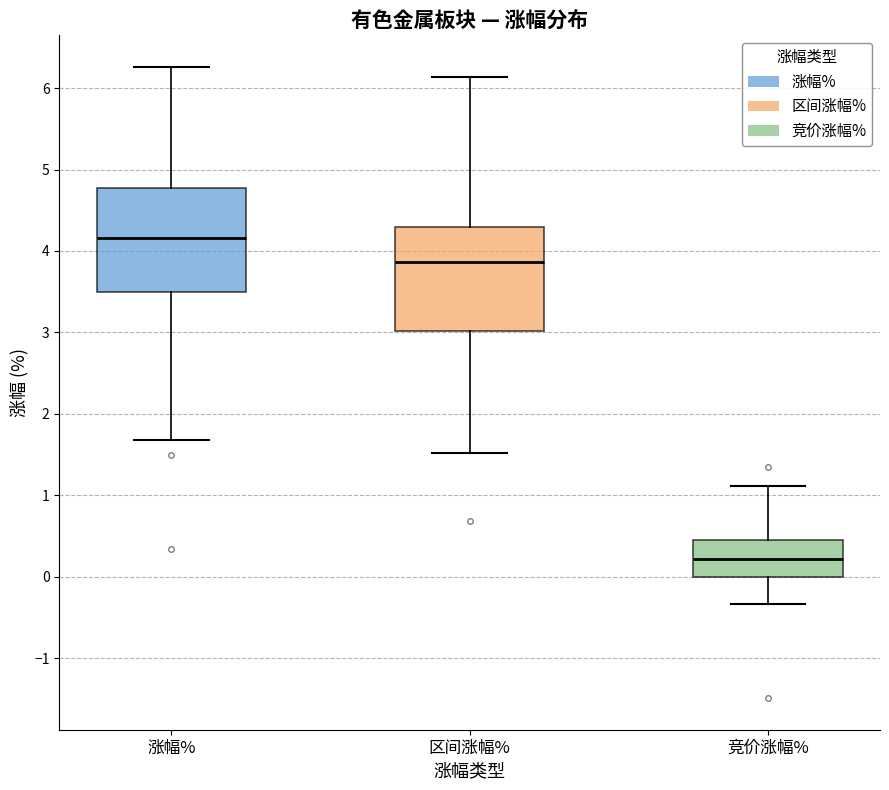

Which box's median line is the highest?

涨幅%